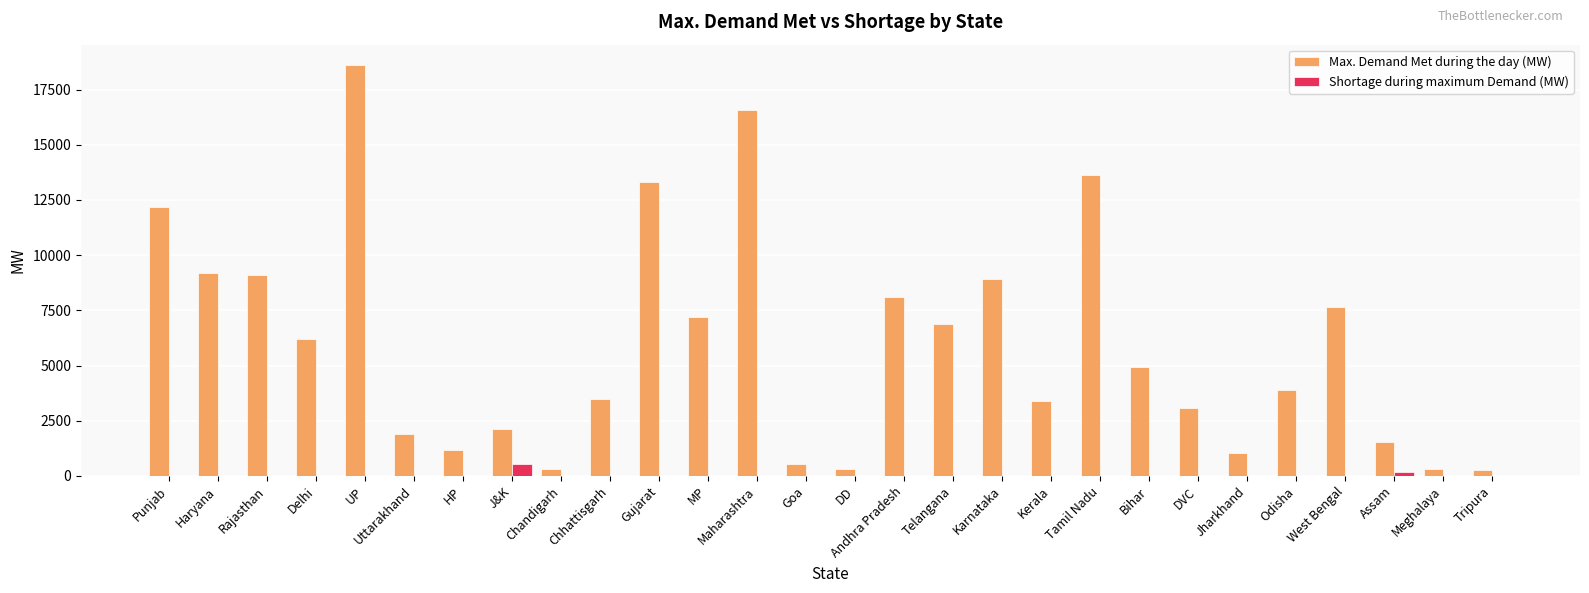

What is the sum of all Max. Demand Met during the day (MW) values?

165736